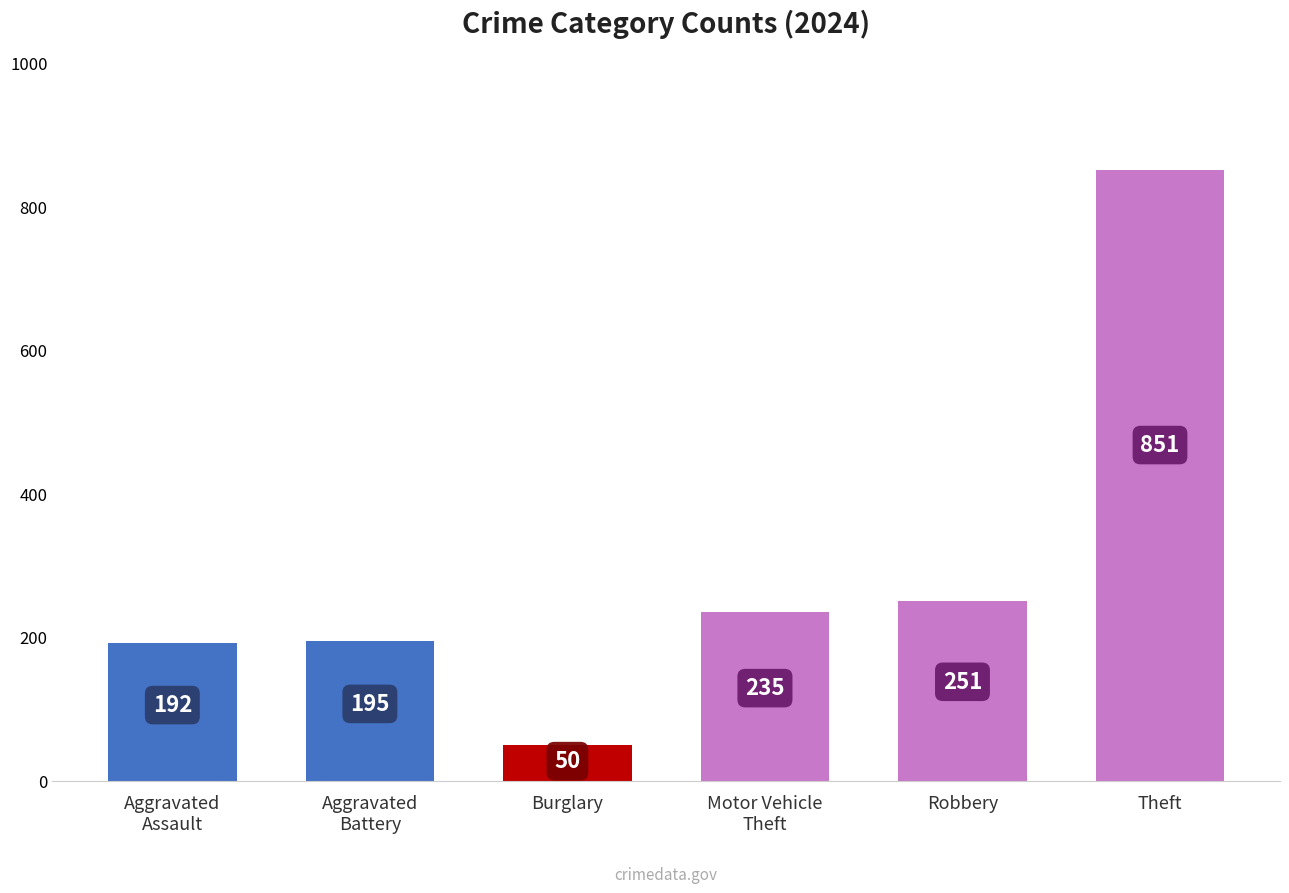

What is the label of the 2nd bar from the left?

Aggravated
Battery